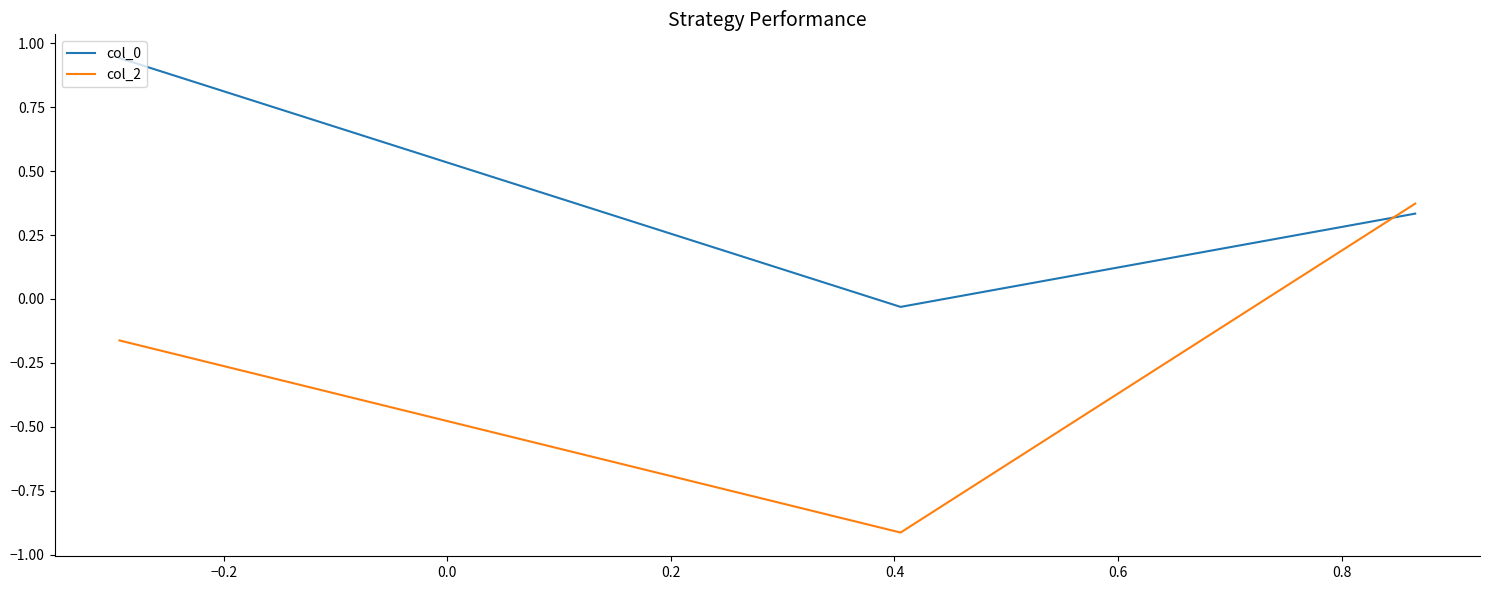

At how many categories does at least one series exceed 0?

2